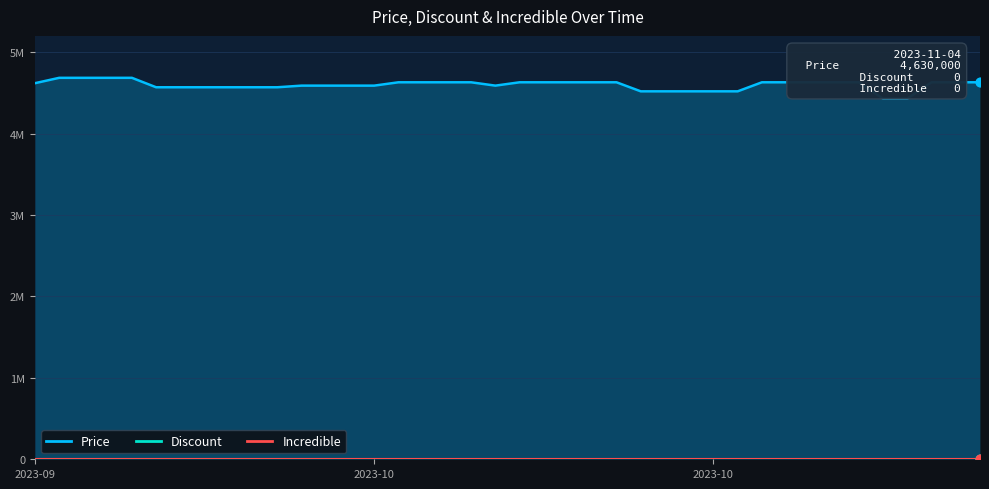

At how many categories does at least one series exceed 4226381?

40